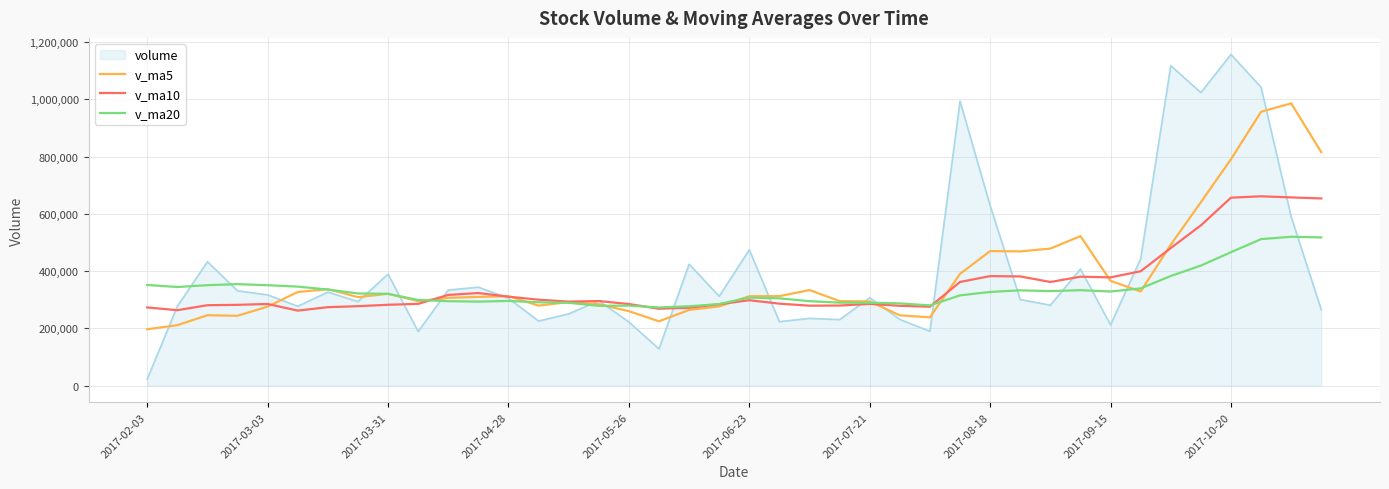

Which series has the widest spread of values?

volume